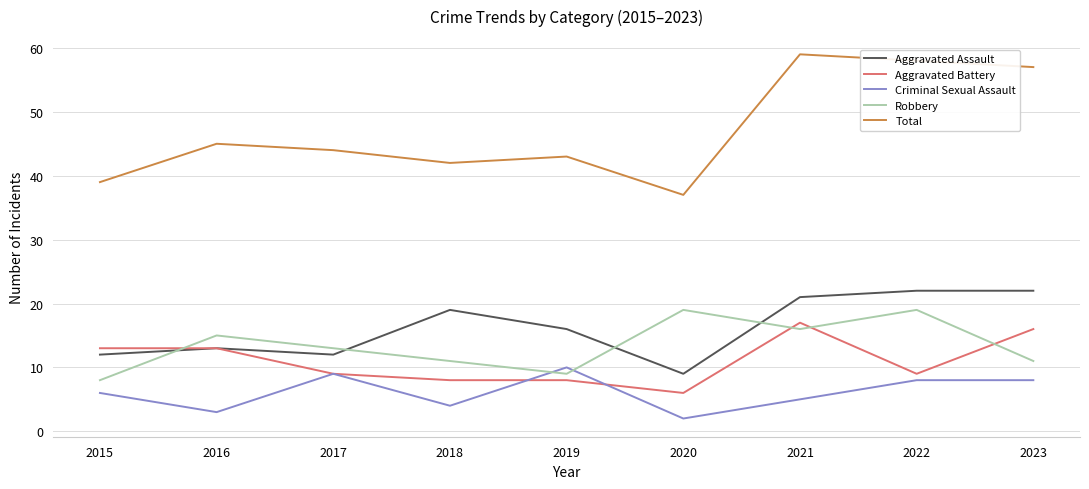

What is the minimum value for Aggravated Battery?

6